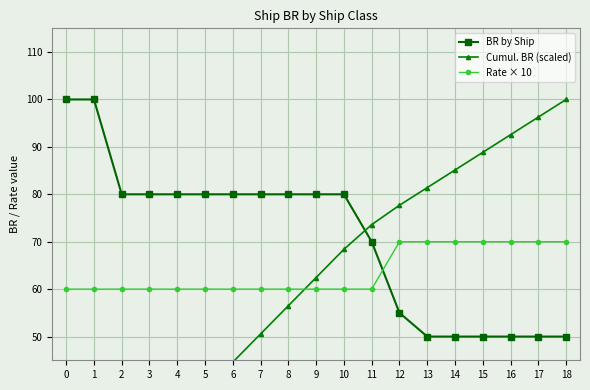

What is the sum of the Rate × 10 values at 9 and 6?

120